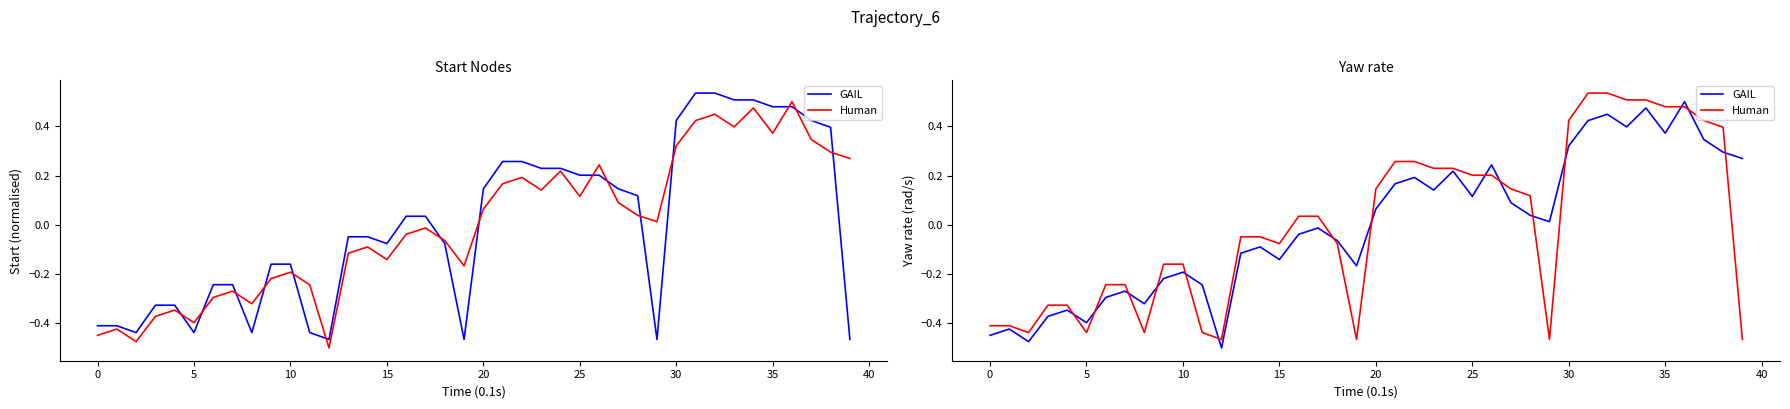

How many lines are shown in the chart?

2